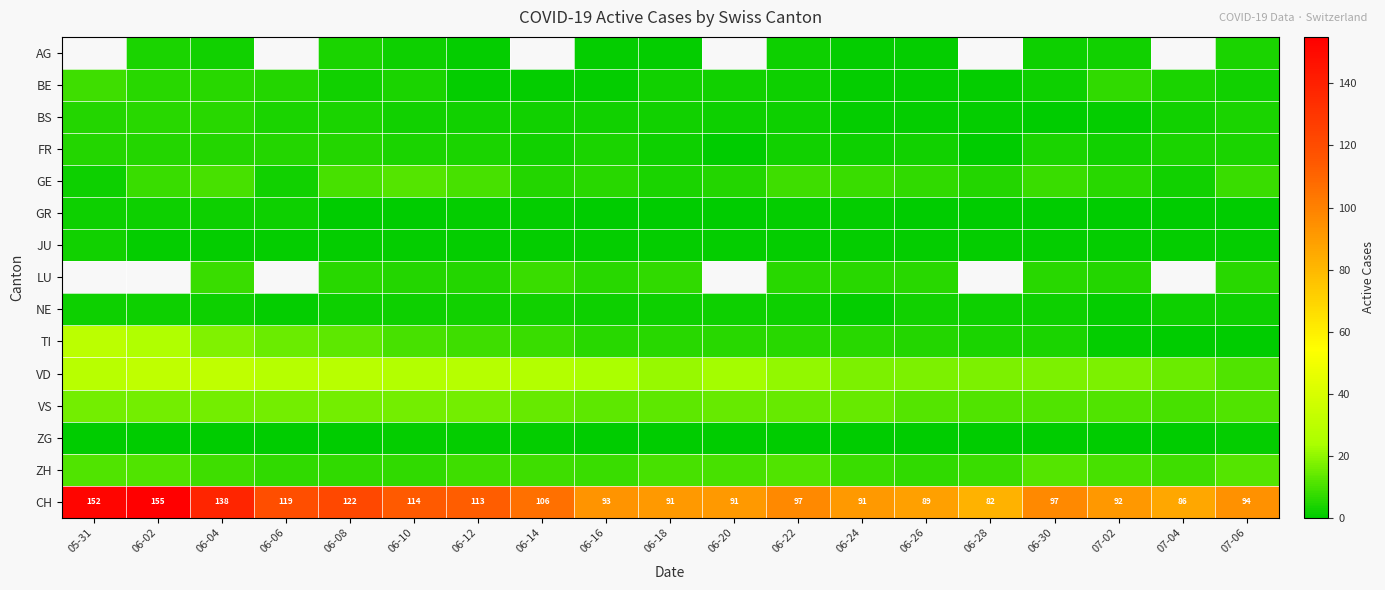

What is the difference between the highest and lowest values at 06-10?

114.0